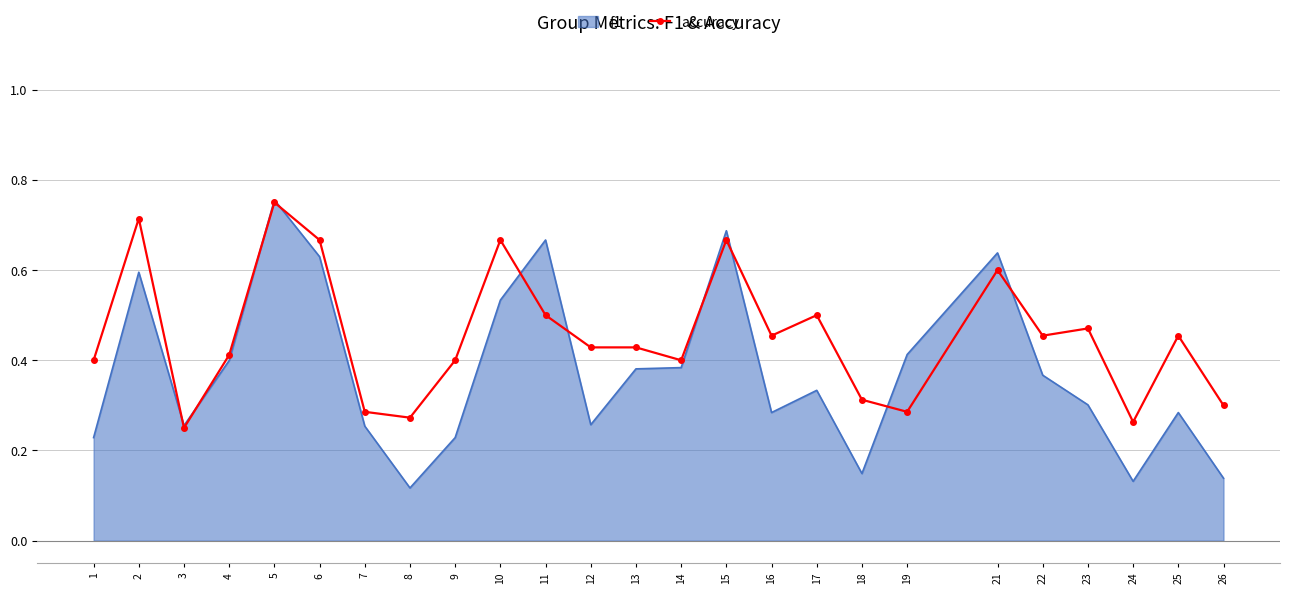

True or false: accuracy has a value of 0.5 at 17.

True